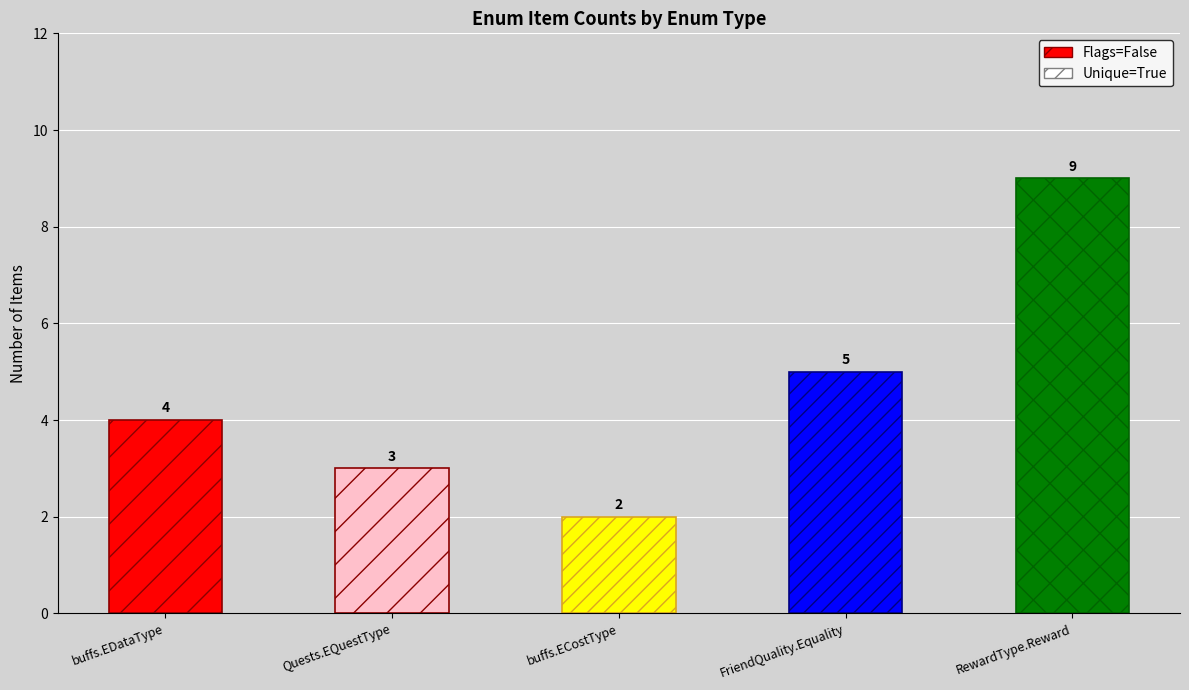

True or false: the data shows 9 at RewardType.Reward.

True